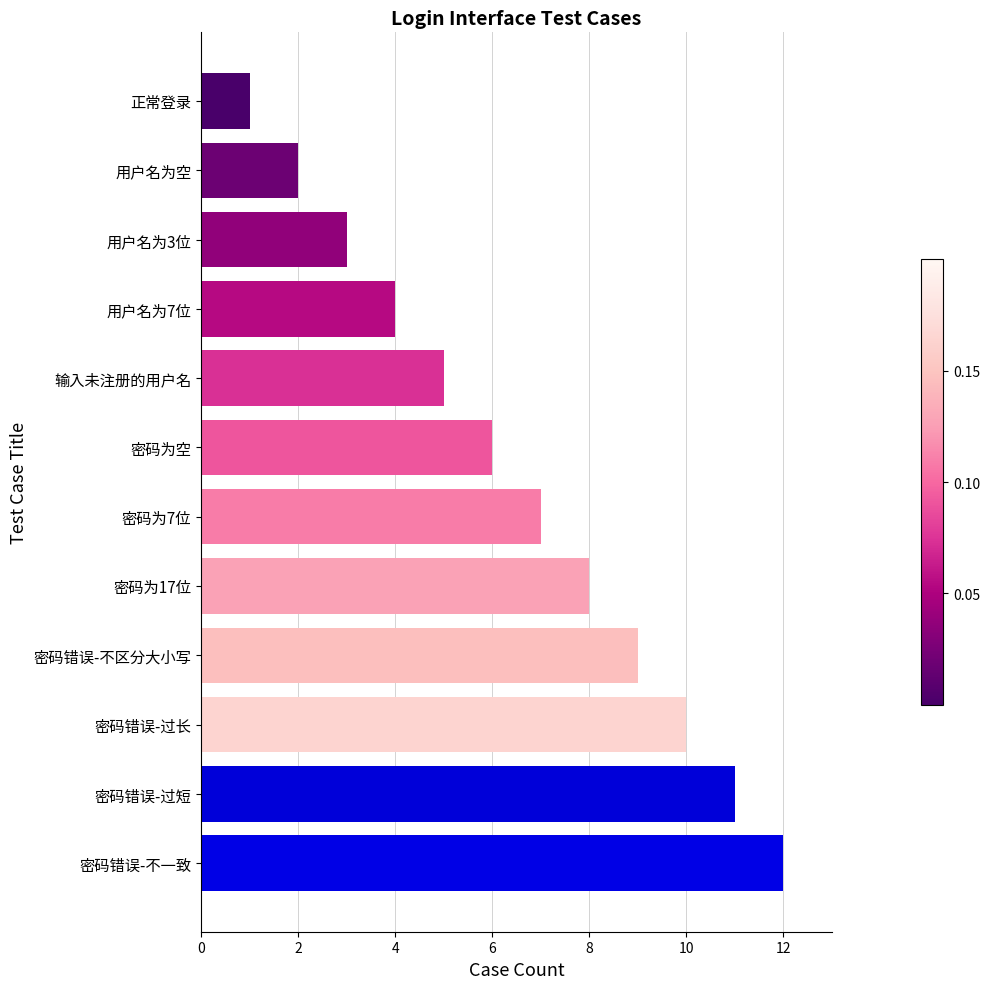

List the labels in order of value, smallest first.

正常登录, 用户名为空, 用户名为3位, 用户名为7位, 输入未注册的用户名, 密码为空, 密码为7位, 密码为17位, 密码错误-不区分大小写, 密码错误-过长, 密码错误-过短, 密码错误-不一致